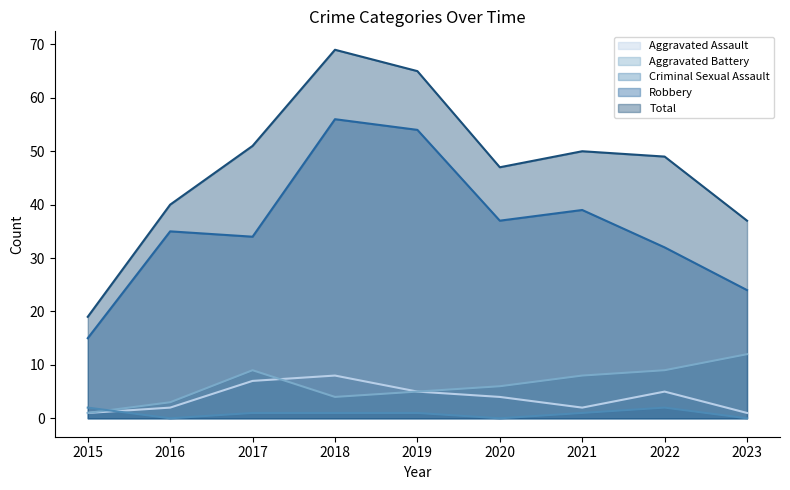

At how many categories does at least one series exceed 0?

9